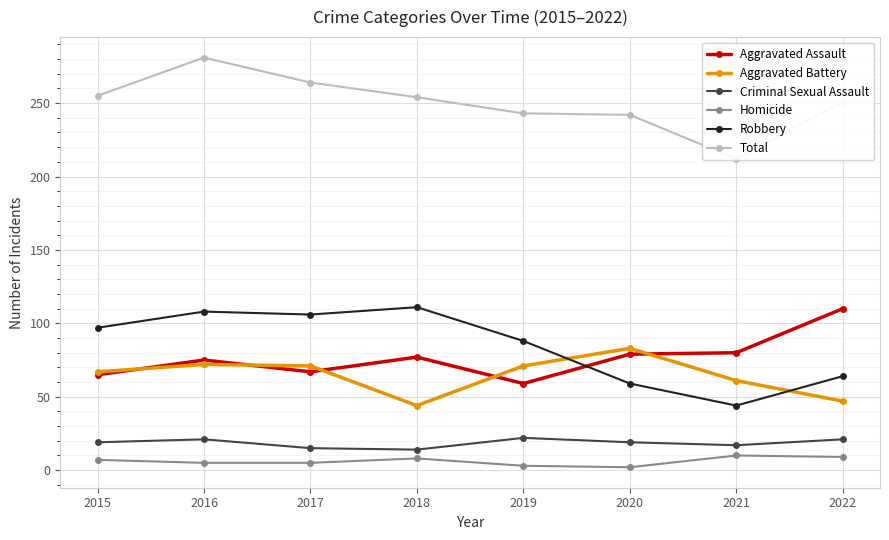

What is the value of the Homicide point at the 3rd from the left?

5